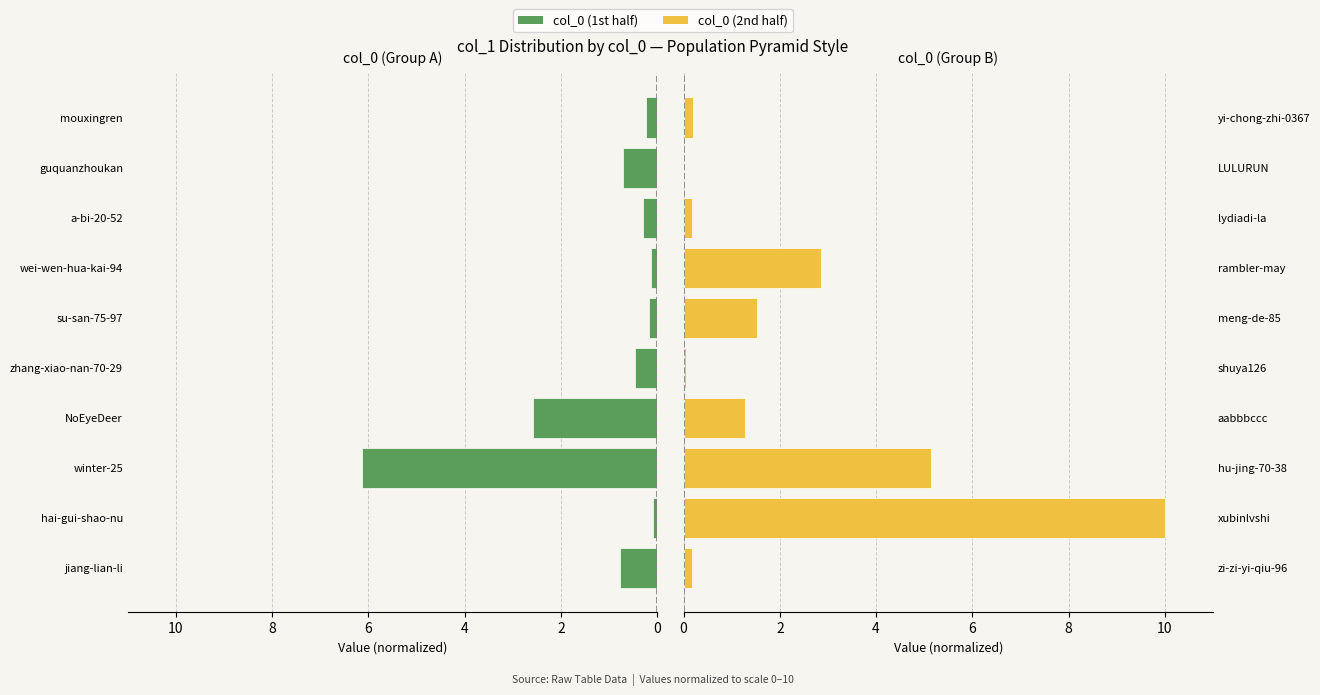

Between 8 and 8, which series saw the biggest shift?

col_0 (1st half)